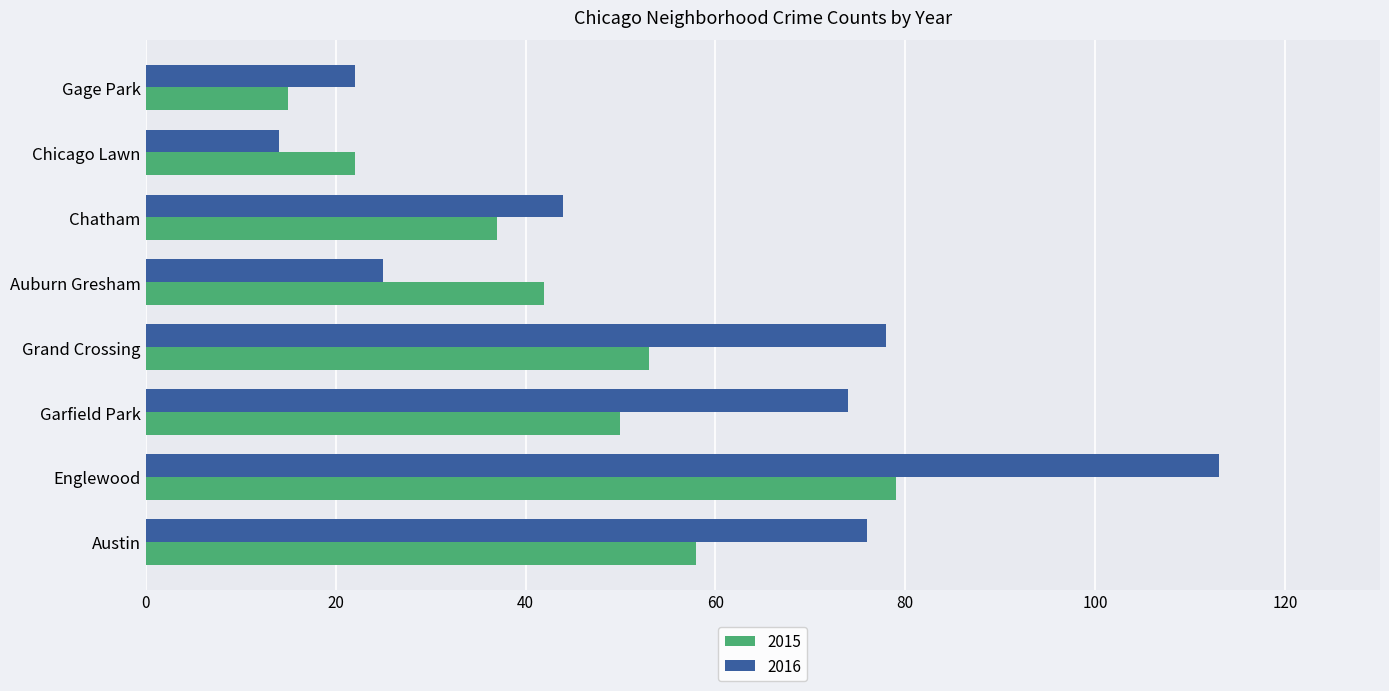

Which series has the widest spread of values?

2016